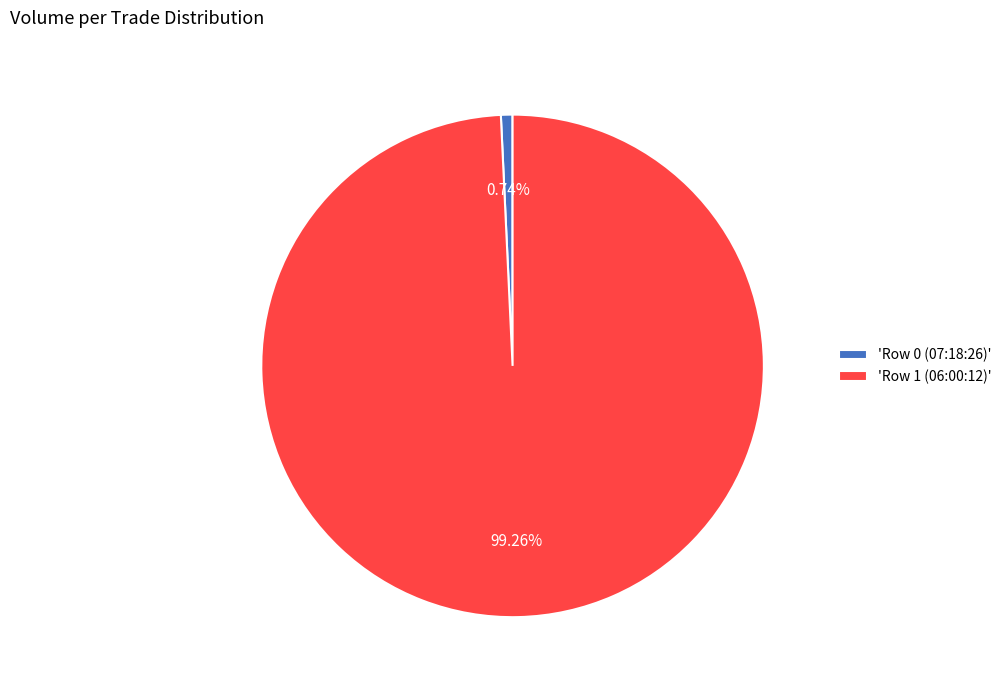

Is there any slice that represents more than half of the pie?

Yes